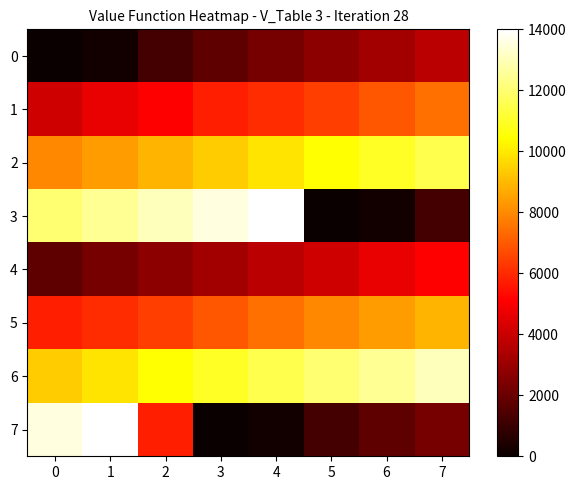

Reading left to right, transcribe all the data shown in this chart.

0: 0=0.0	1=202.4	2=1255.1	3=1773.3	4=2259.1	5=2785.4	6=3182.2	7=3700.4
1: 0=4137.7	1=4680.2	2=5133.6	3=5773.3	4=6032.4	5=6445.3	6=6939.3	7=7465.6
2: 0=7951.4	1=8404.9	2=8890.7	3=9360.3	4=9870.4	5=10469.6	6=10979.8	7=11498.0
3: 0=12024.3	1=12518.2	2=13028.3	3=13538.5	4=14000.0	5=0.0	6=202.4	7=1255.1
4: 0=1773.3	1=2259.1	2=2785.4	3=3182.2	4=3700.4	5=4137.7	6=4680.2	7=5133.6
5: 0=5773.3	1=6032.4	2=6445.3	3=6939.3	4=7465.6	5=7951.4	6=8404.9	7=8890.7
6: 0=9360.3	1=9870.4	2=10469.6	3=10979.8	4=11498.0	5=12024.3	6=12518.2	7=13028.3
7: 0=13538.5	1=14000.0	2=5773.3	3=0.0	4=202.4	5=1255.1	6=1773.3	7=2259.1